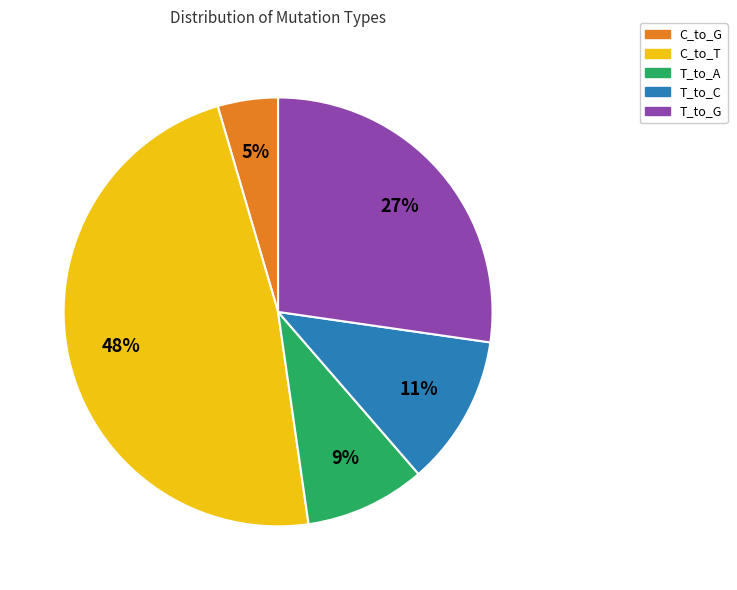

Which category has the smallest portion of the pie?

C_to_G